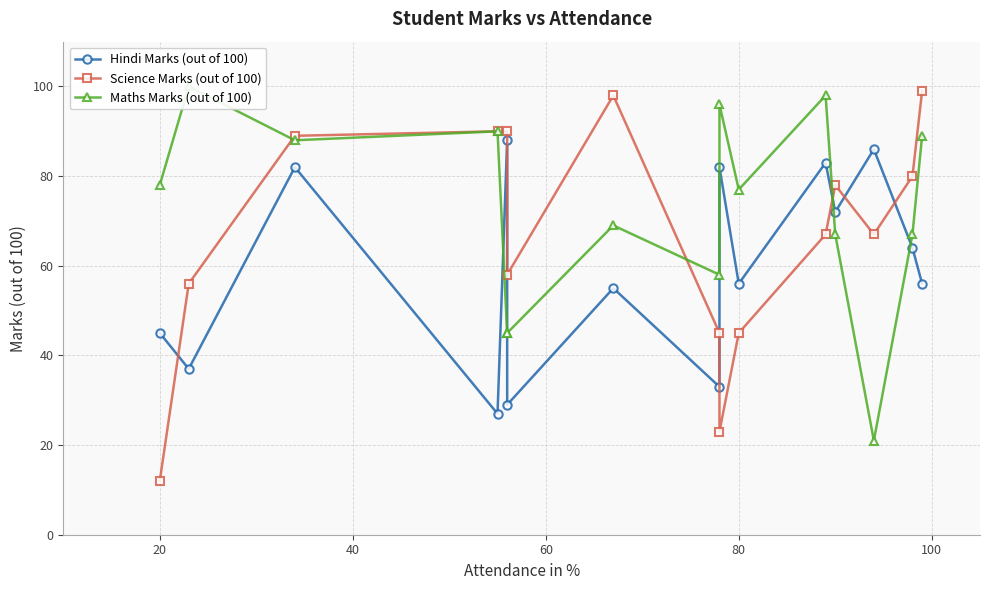

Reading left to right, extract all data points from this chart.

Hindi Marks (out of 100): 45	37	82	27	88	29	55	33	82	56	83	72	86	64	56
Science Marks (out of 100): 12	56	89	90	90	58	98	45	23	45	67	78	67	80	99
Maths Marks (out of 100): 78	100	88	90	45	45	69	58	96	77	98	67	21	67	89